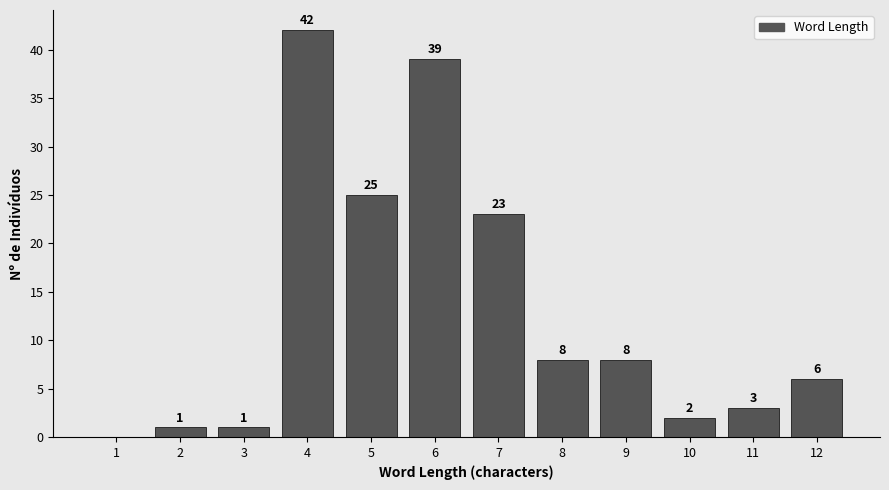

Reading left to right, extract all data points from this chart.

1=0	2=1	3=1	4=42	5=25	6=39	7=23	8=8	9=8	10=2	11=3	12=6